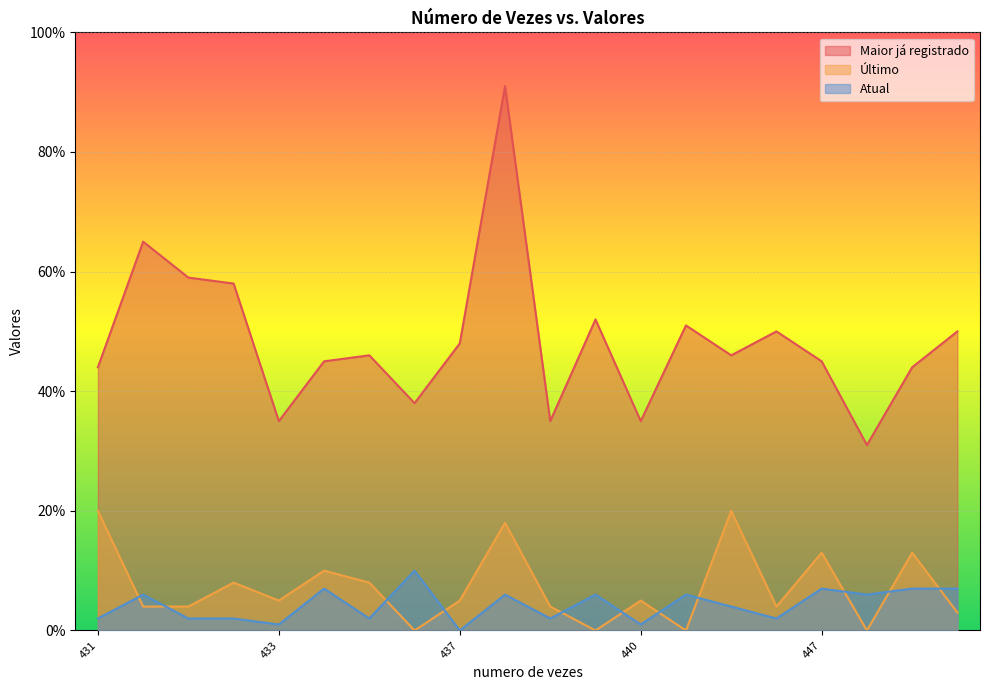

True or false: Maior já registrado and Último intersect in this chart.

False